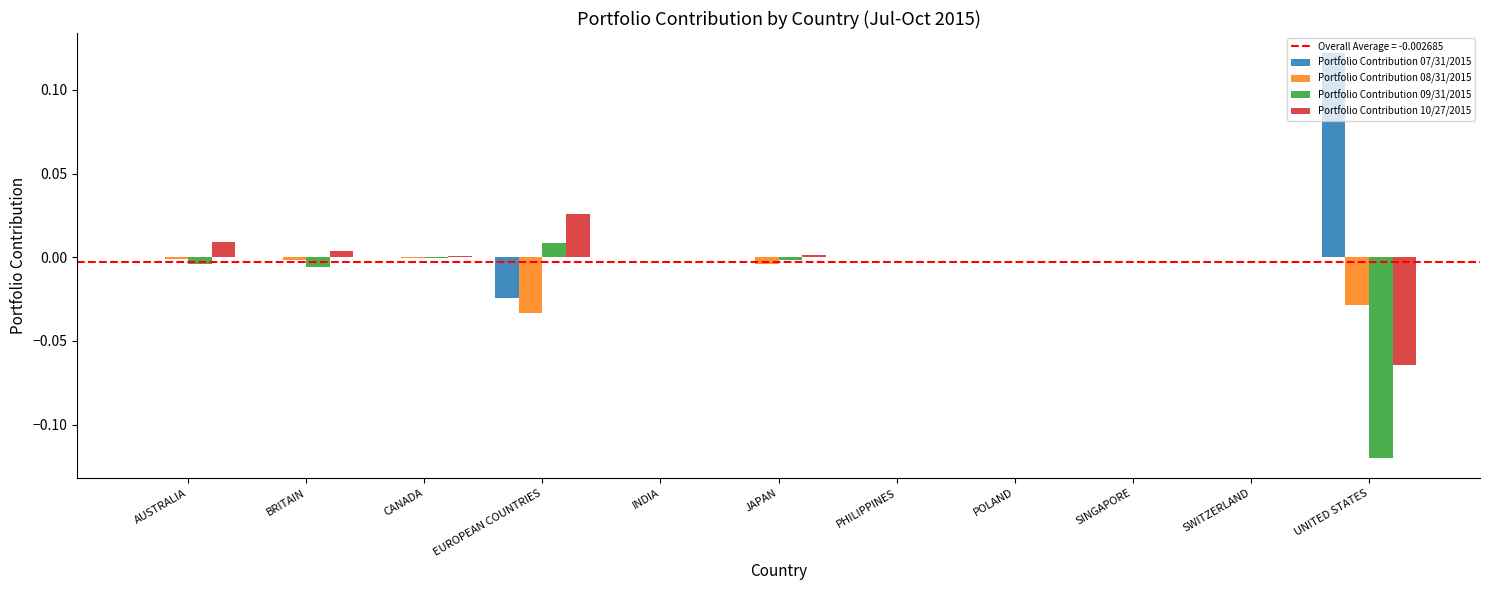

At which category does the chart reach its peak across all series?

UNITED STATES